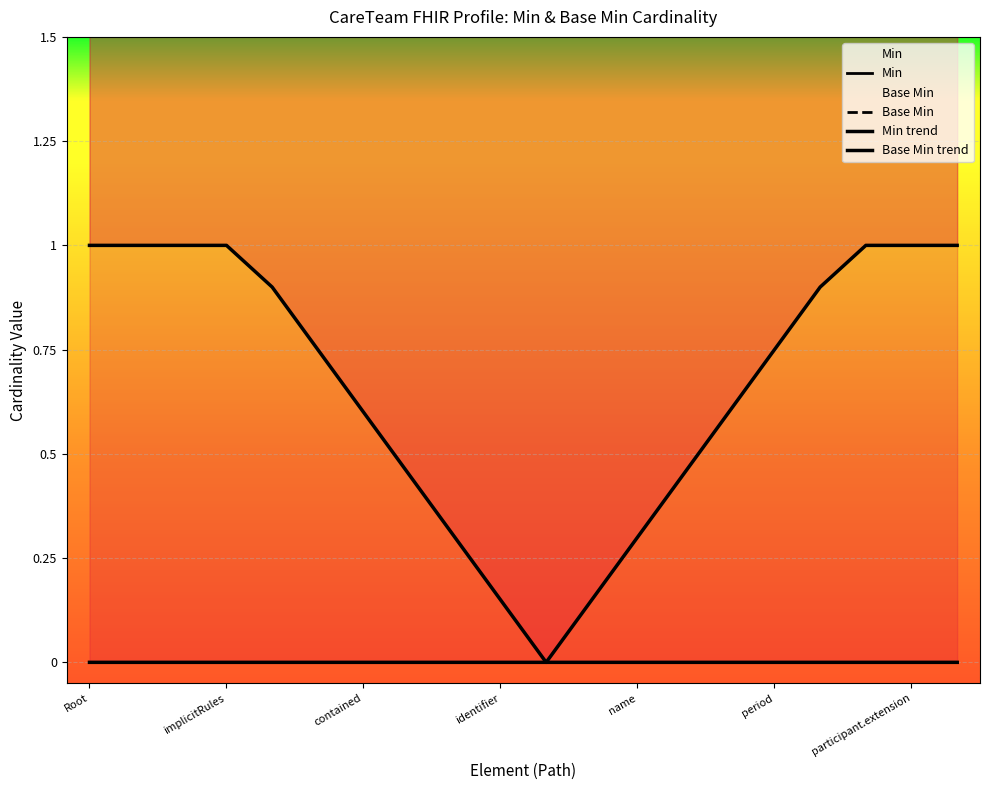

True or false: Base Min trend has more than 2 interior local peaks.

False